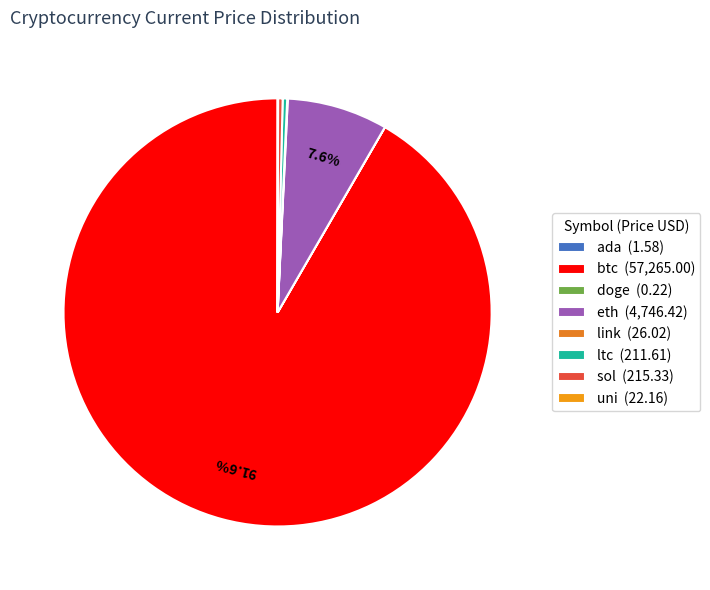

To the nearest percent, what percentage of the pie is eth?

8%